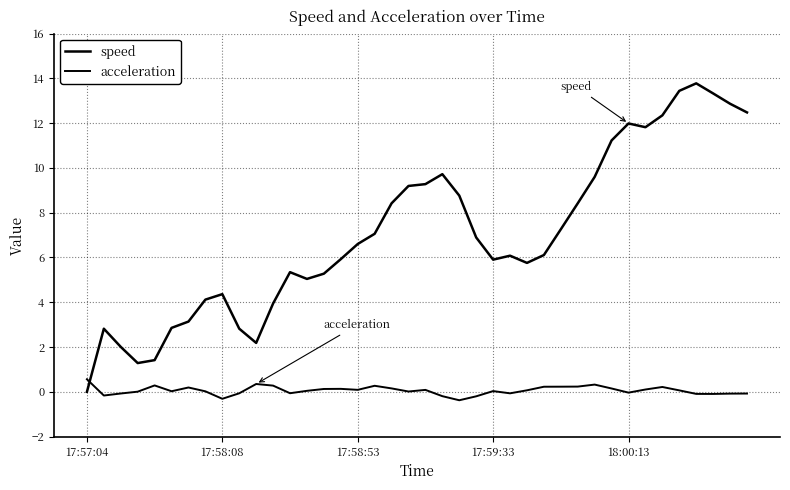

Is this an area chart (filled region under the line)?

No